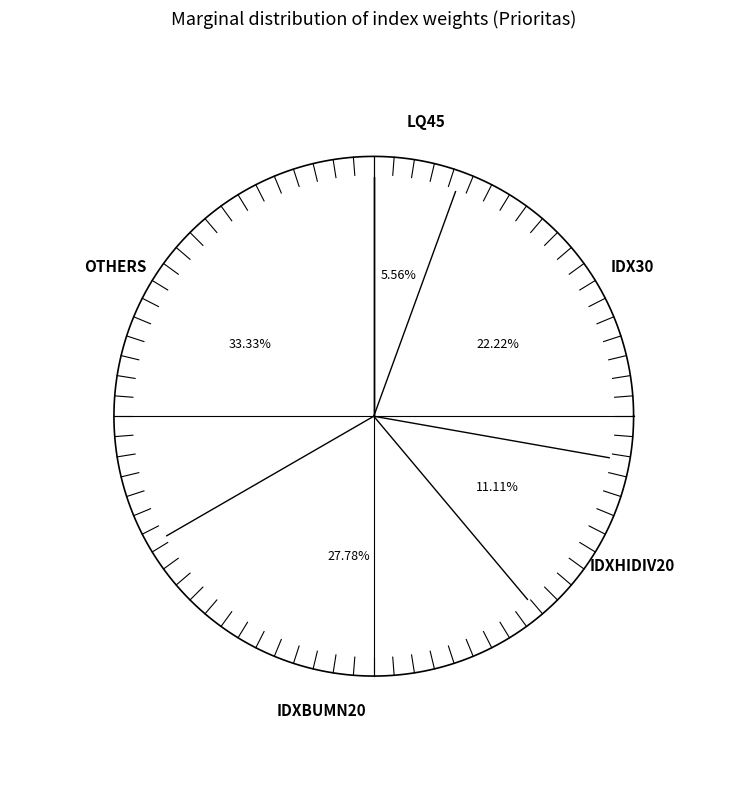

Which has a higher value, IDXBUMN20 or LQ45?

IDXBUMN20